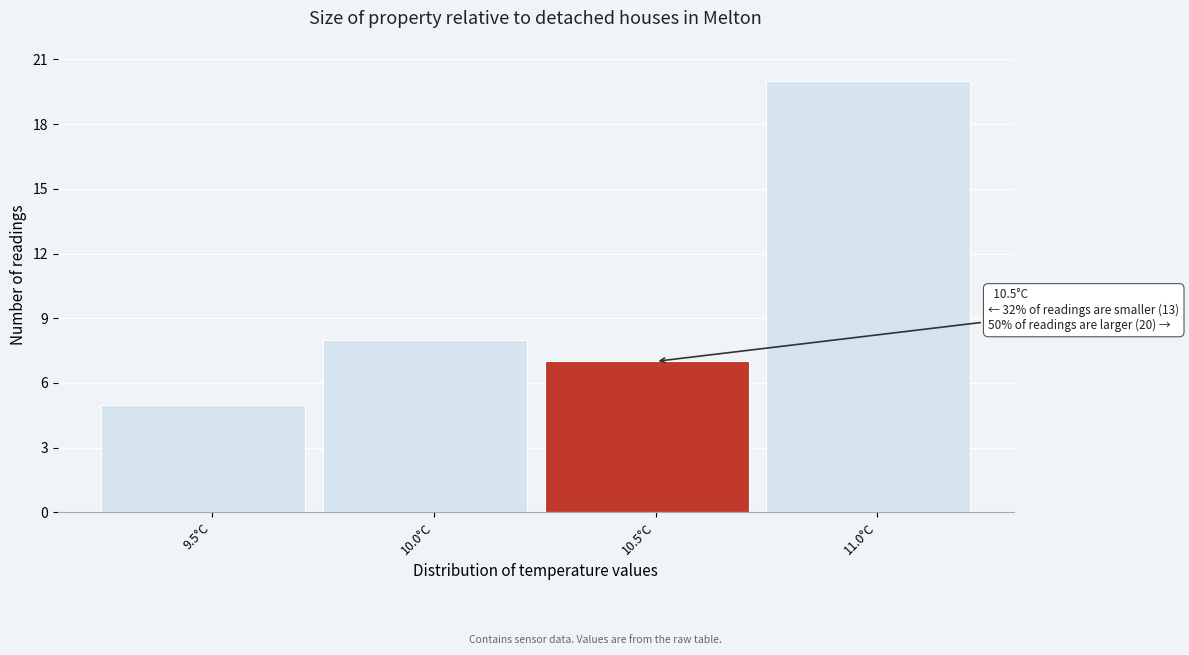

Reading right to left, extract all data points from this chart.

20	7	8	5